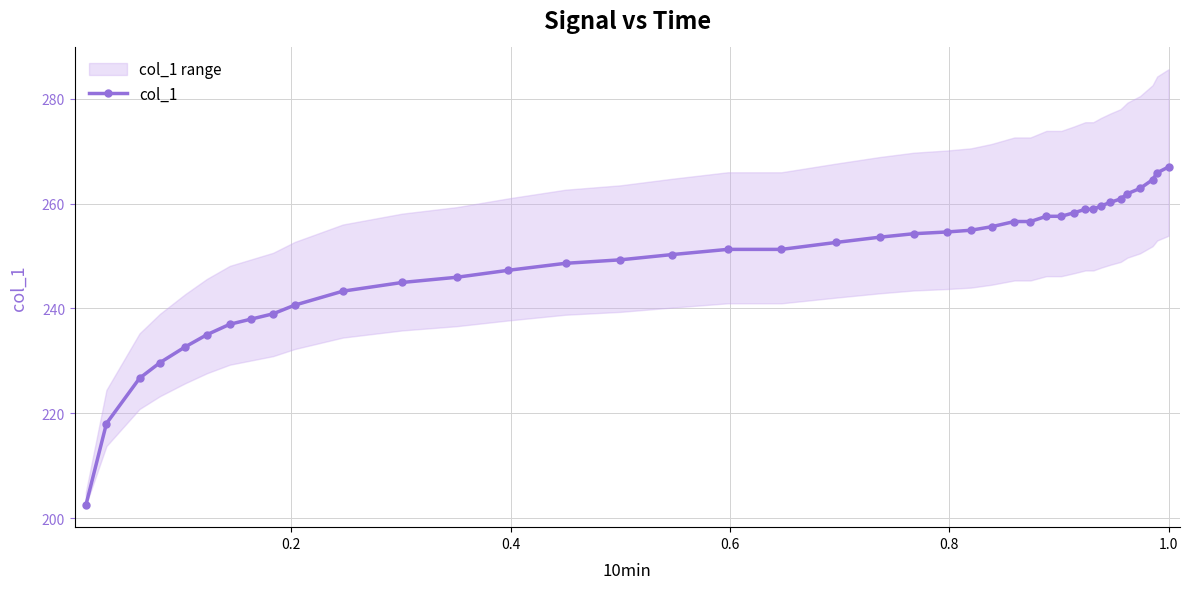

True or false: the data has more than 2 interior local peaks.

False